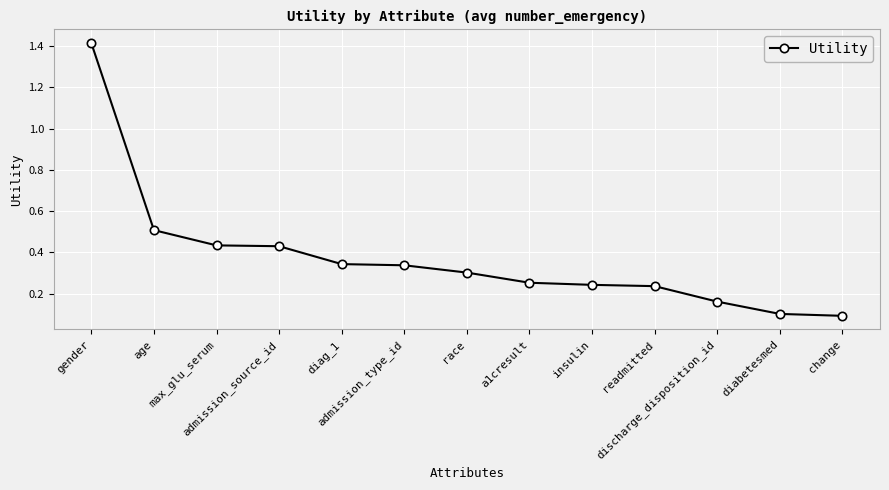

What is the sum of the values at race and discharge_disposition_id?

0.5